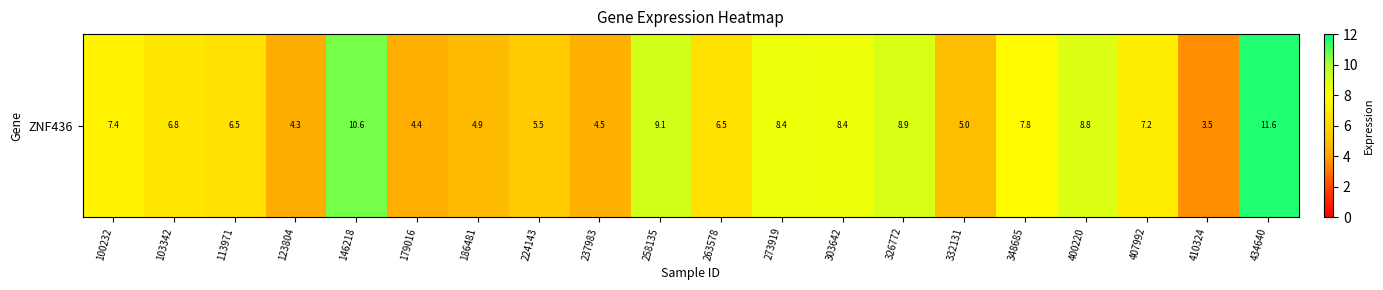

What value does the data have at 103342?

6.8